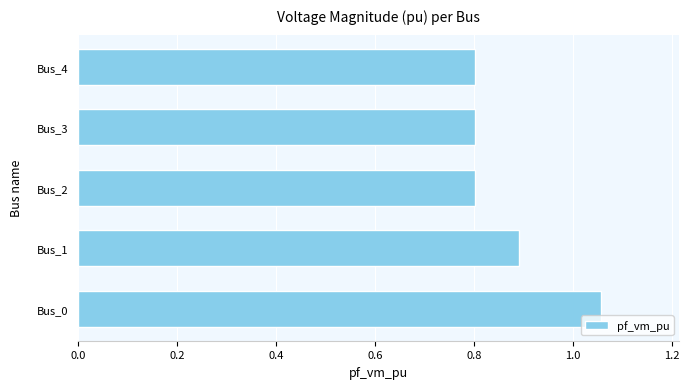

At which category does the chart reach its peak across all series?

Bus_0